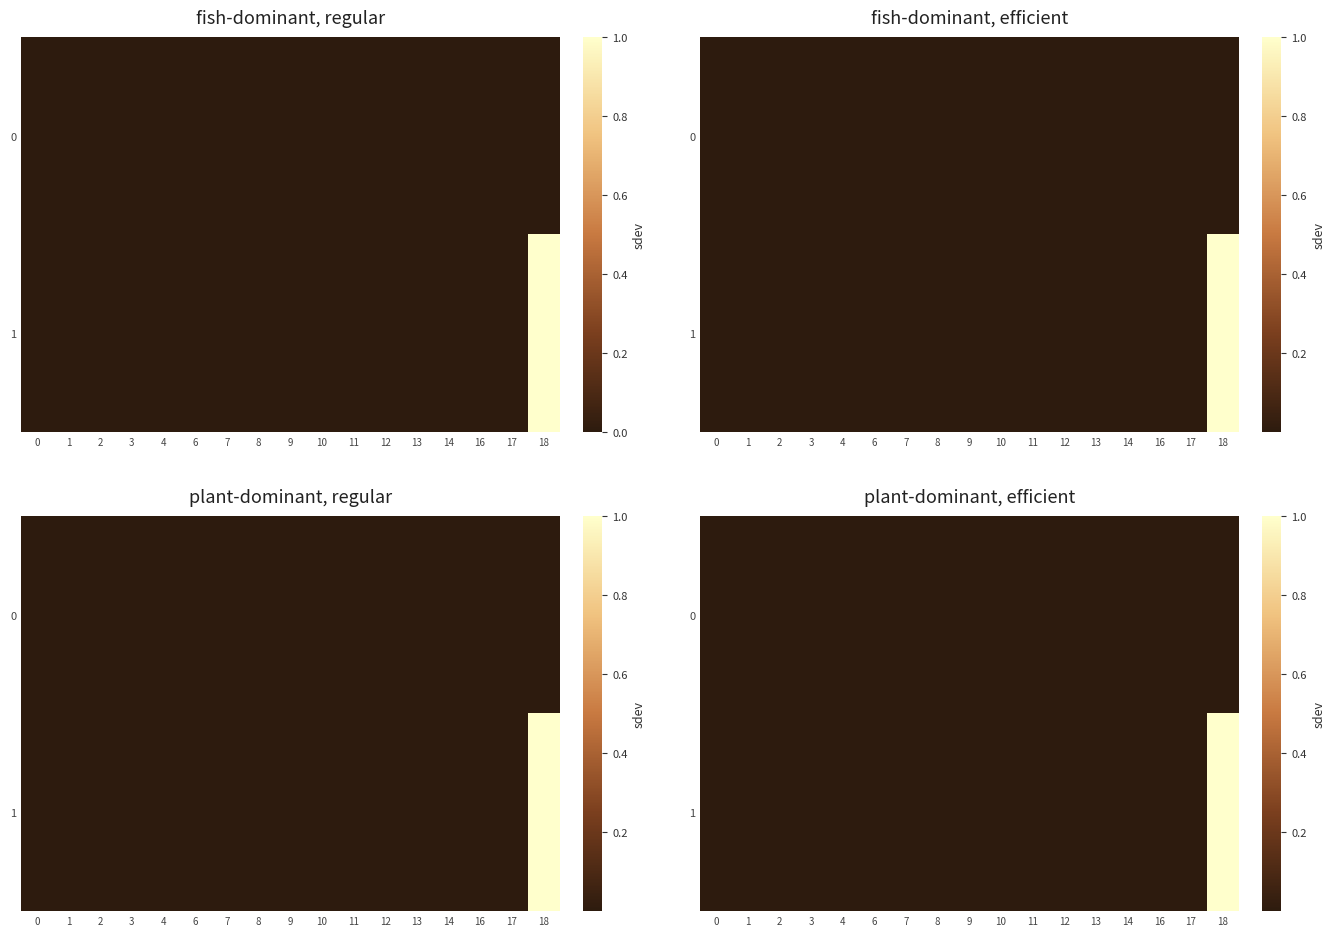

The row_1 series shows 0.0 at 14. True or false?

True